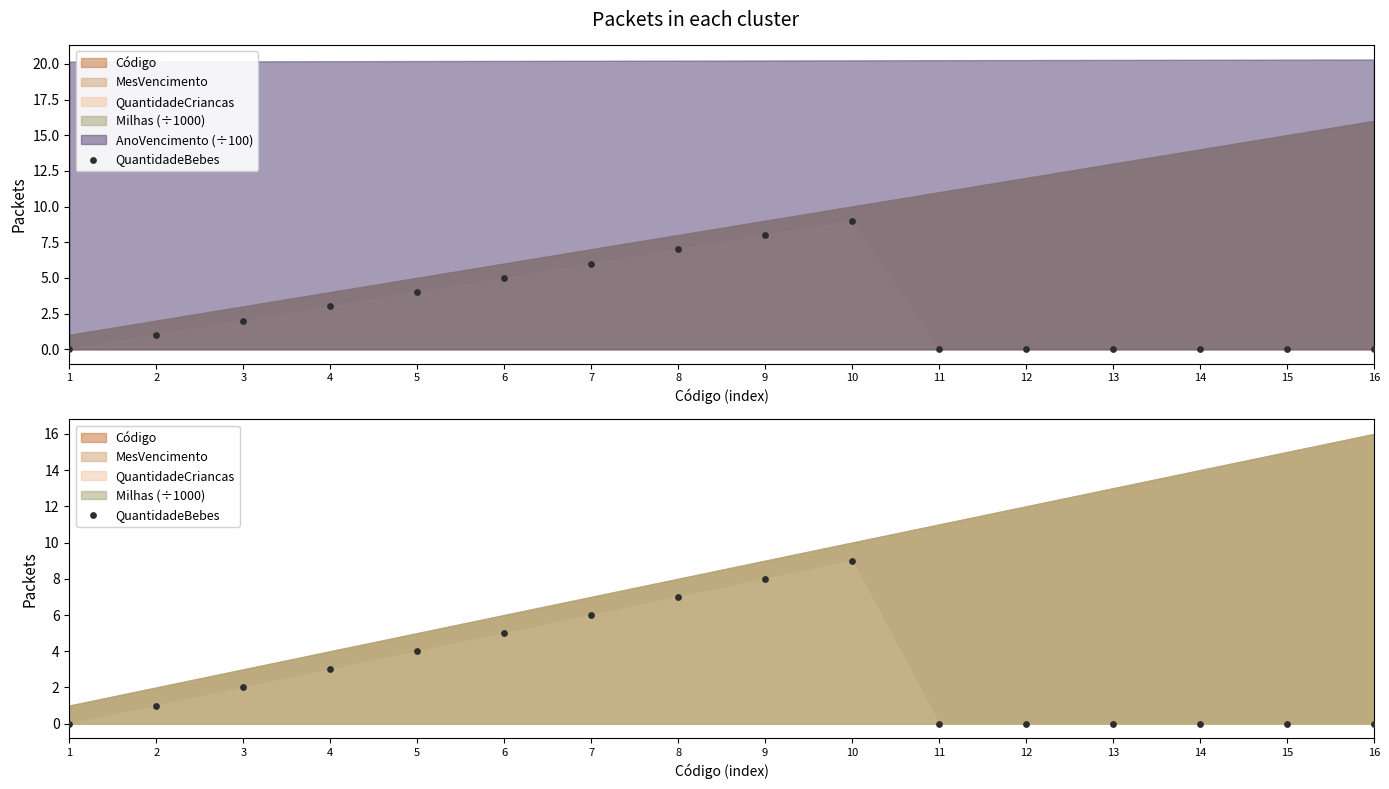

Approximately how many times larger is the value at 6 compared to 7?

0.8